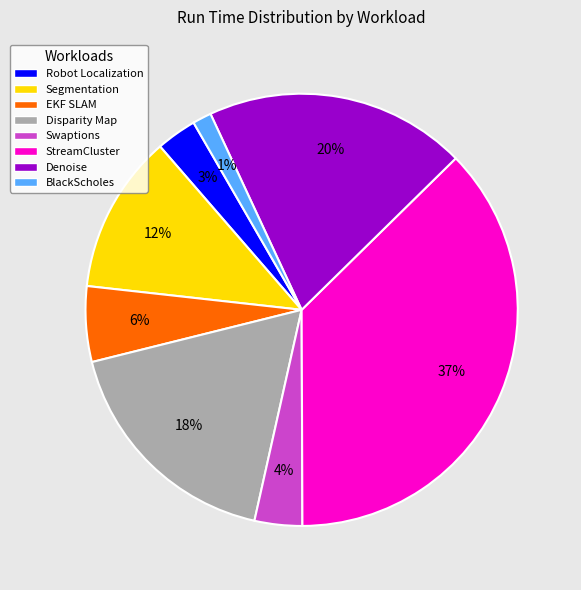

How many slices are in this pie chart?

8